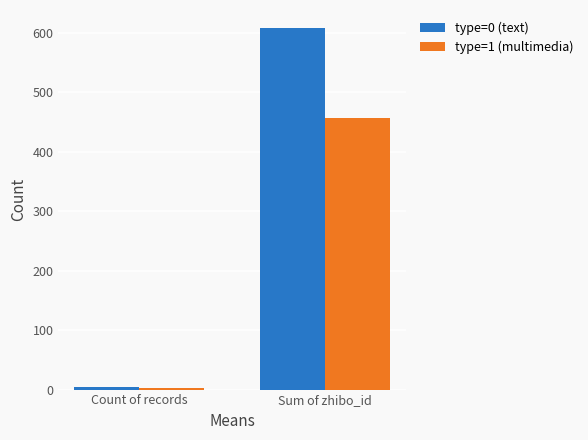

Reading left to right, transcribe all the data shown in this chart.

type=0 (text): 4	608
type=1 (multimedia): 3	456